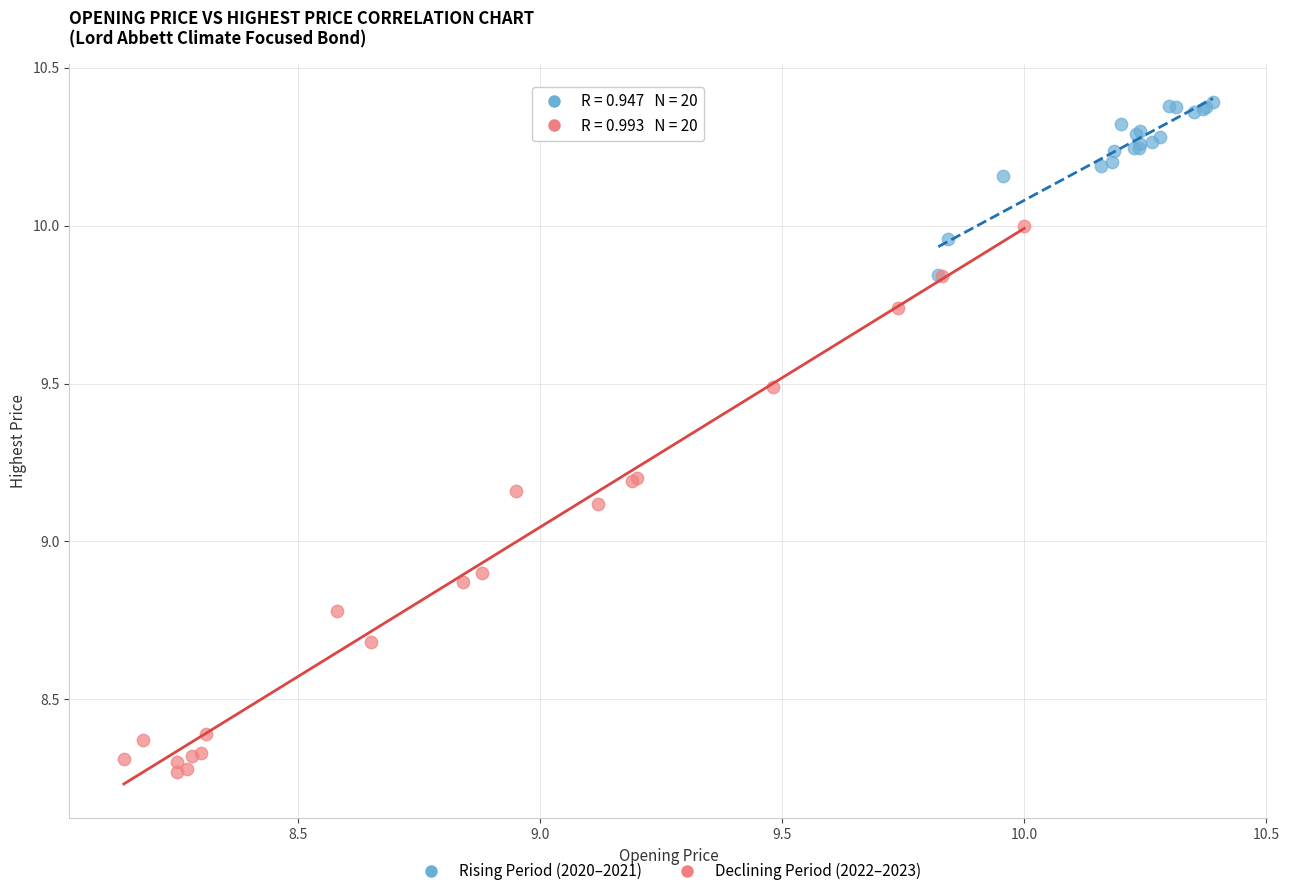

Which series has the widest spread of Y values?

Declining Period (2022–2023)